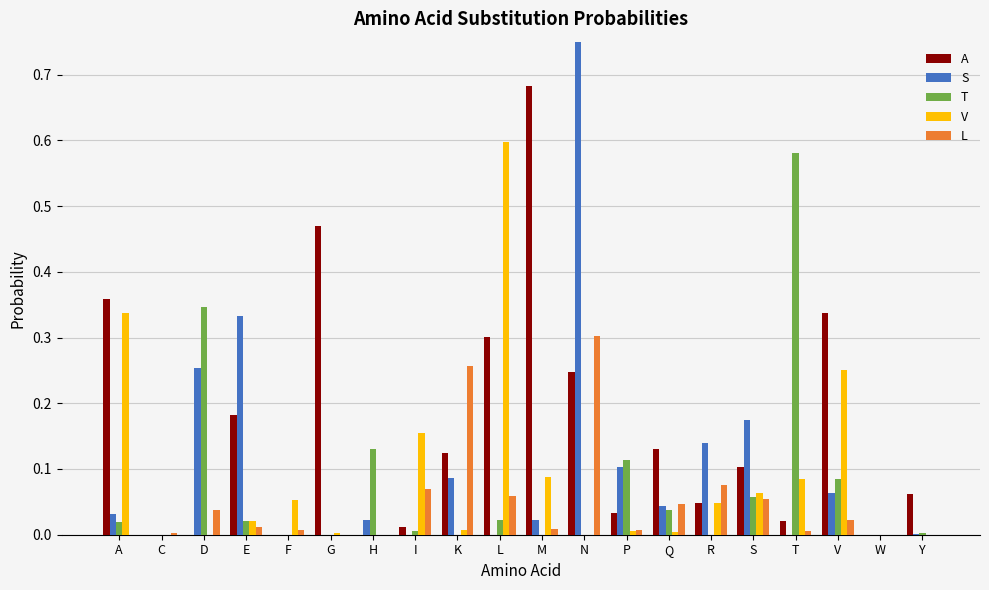

Reading right to left, what are all the values shown in this chart?

A: 0.1	0.0	0.3	0.0	0.1	0.0	0.1	0.0	0.2	0.7	0.3	0.1	0.0	0.0	0.5	0.0	0.2	0.0	0.0	0.4
S: 0.0	0.0	0.1	0.0	0.2	0.1	0.0	0.1	0.9	0.0	0.0	0.1	0.0	0.0	0.0	0.0	0.3	0.3	0.0	0.0
T: 0.0	0.0	0.1	0.6	0.1	0.0	0.0	0.1	0.0	0.0	0.0	0.0	0.0	0.1	0.0	0.0	0.0	0.3	0.0	0.0
V: 0.0	0.0	0.3	0.1	0.1	0.0	0.0	0.0	0.0	0.1	0.6	0.0	0.2	0.0	0.0	0.1	0.0	0.0	0.0	0.3
L: 0.0	0.0	0.0	0.0	0.1	0.1	0.0	0.0	0.3	0.0	0.1	0.3	0.1	0.0	0.0	0.0	0.0	0.0	0.0	0.0